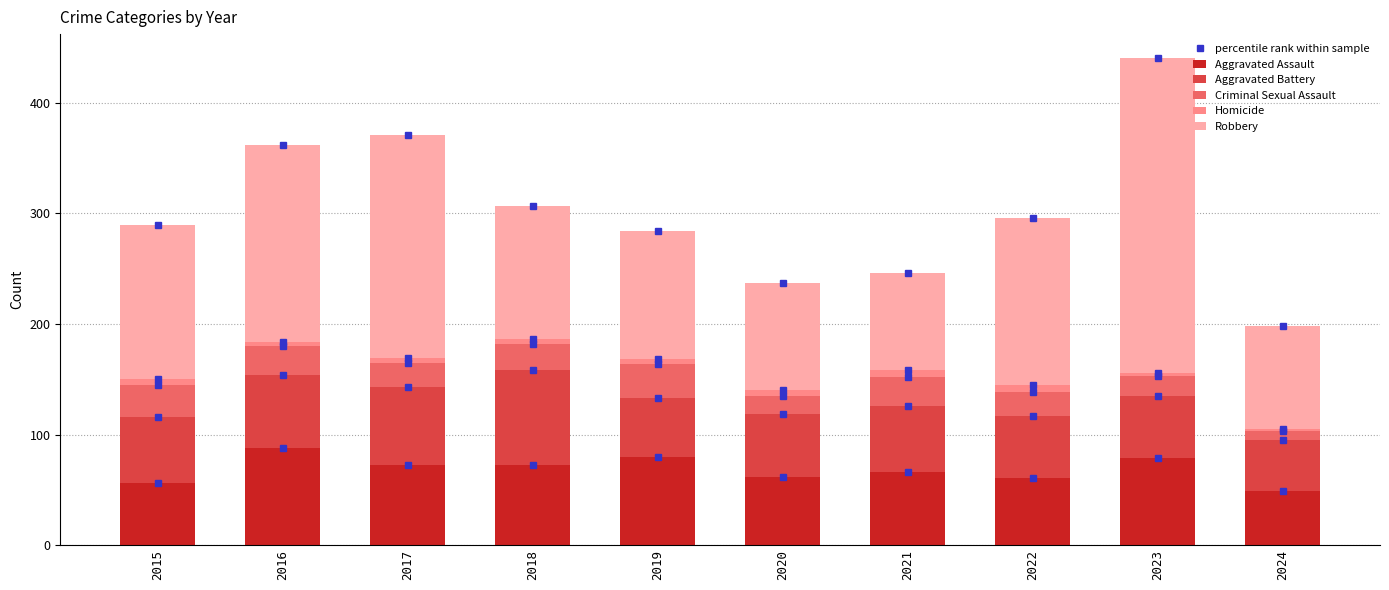

What is the lowest value of the Aggravated Assault series?

49